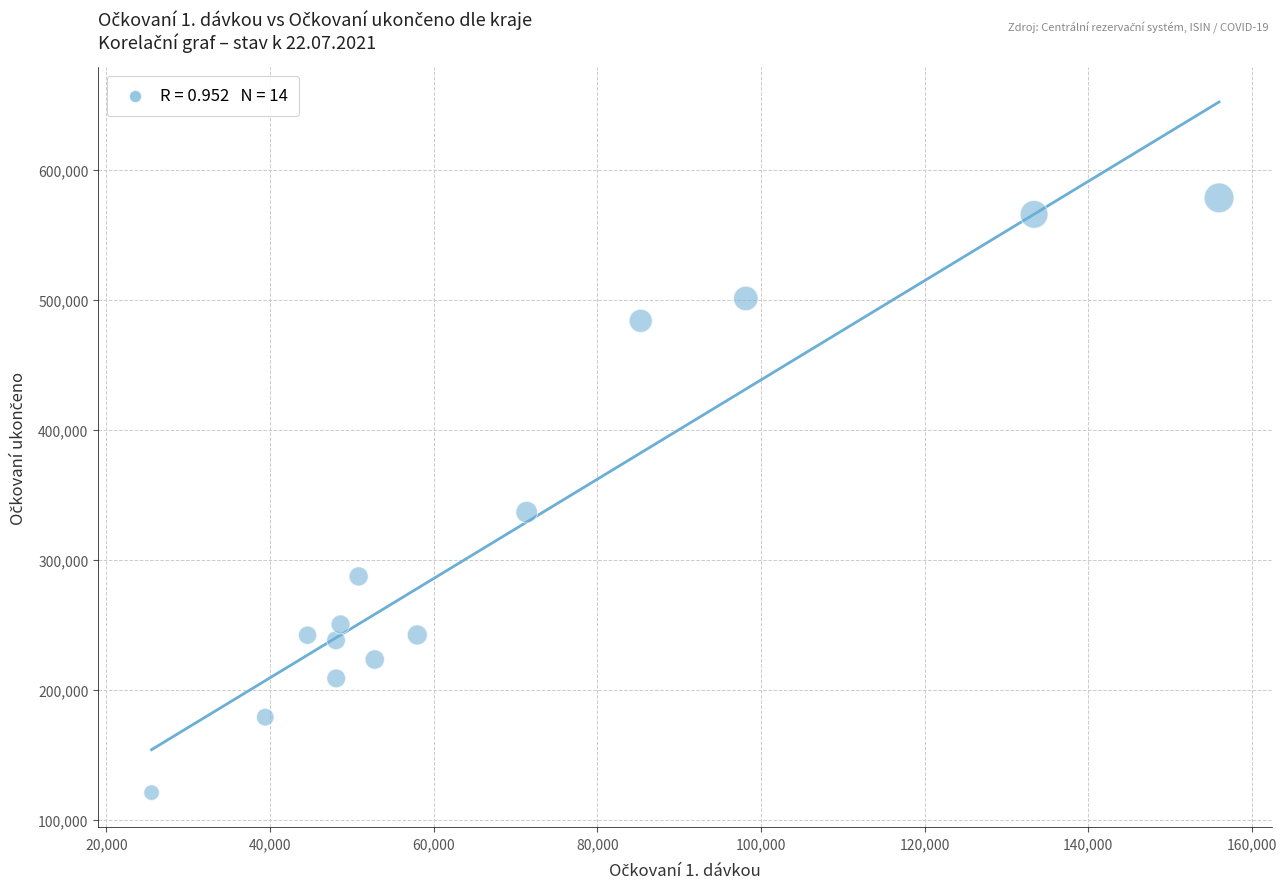

What is the range of X values (max minus min)?

130466